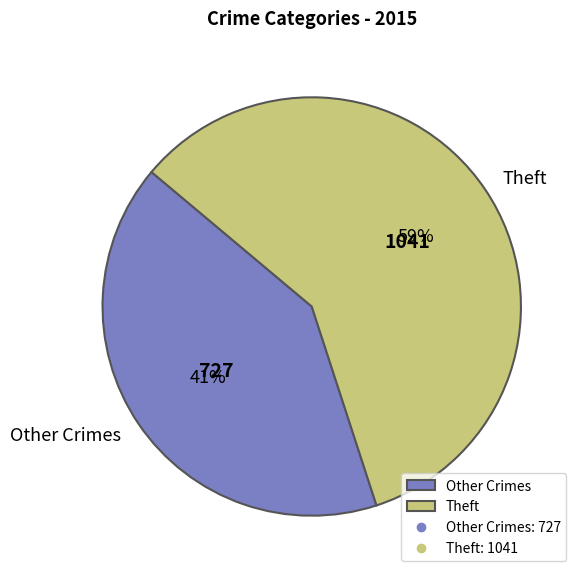

What is the largest slice in the pie chart?

Theft